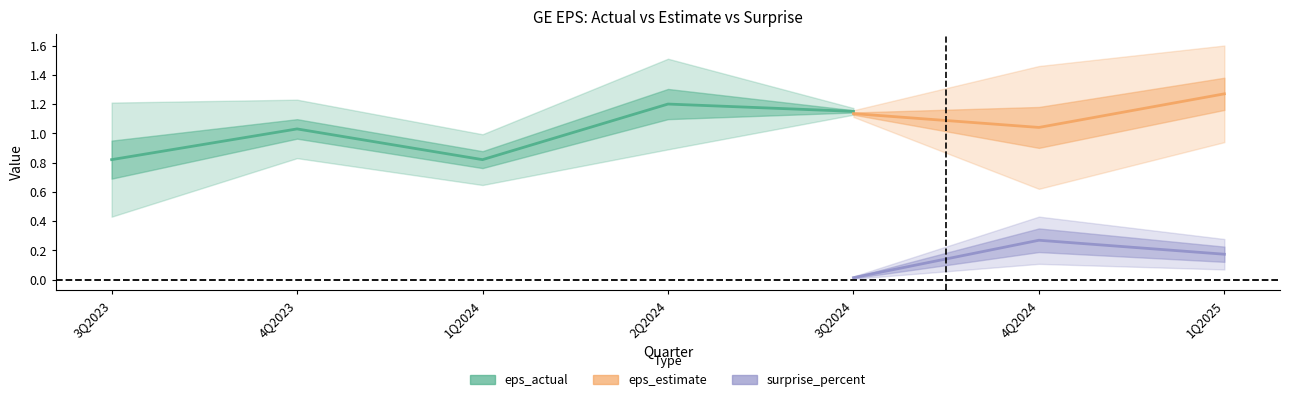

Which series has the largest total across all categories?

eps_actual